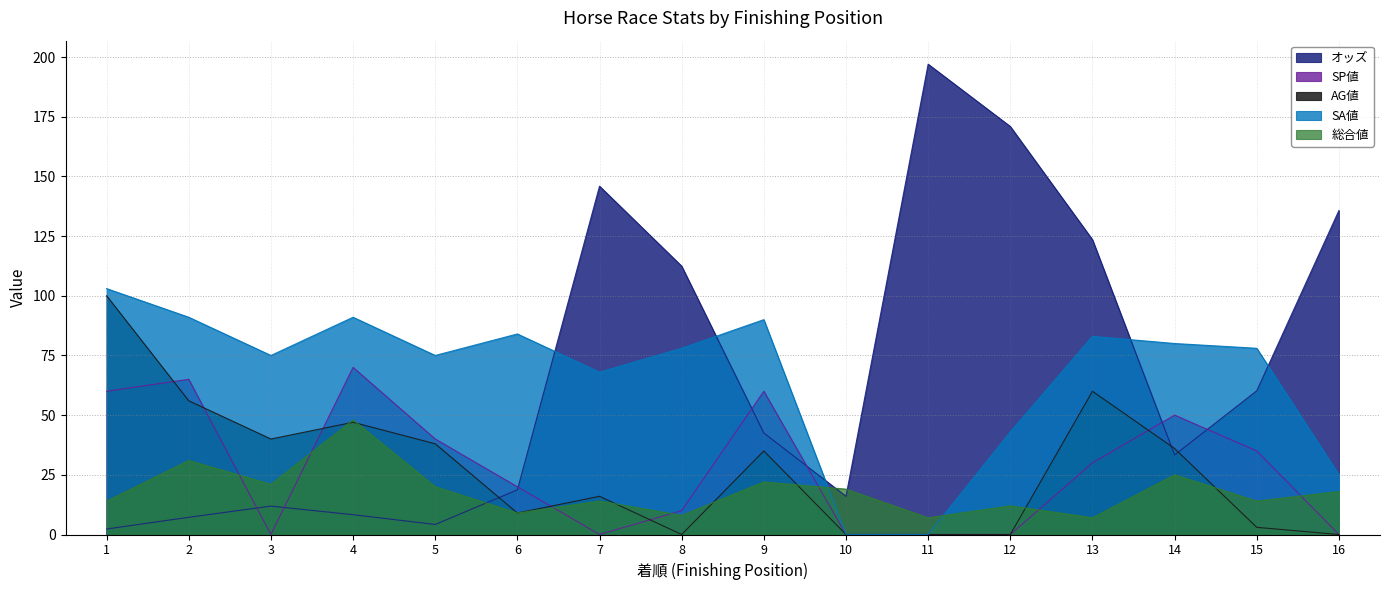

What is the value of the SP値 point at the 1st from the left?

60.0